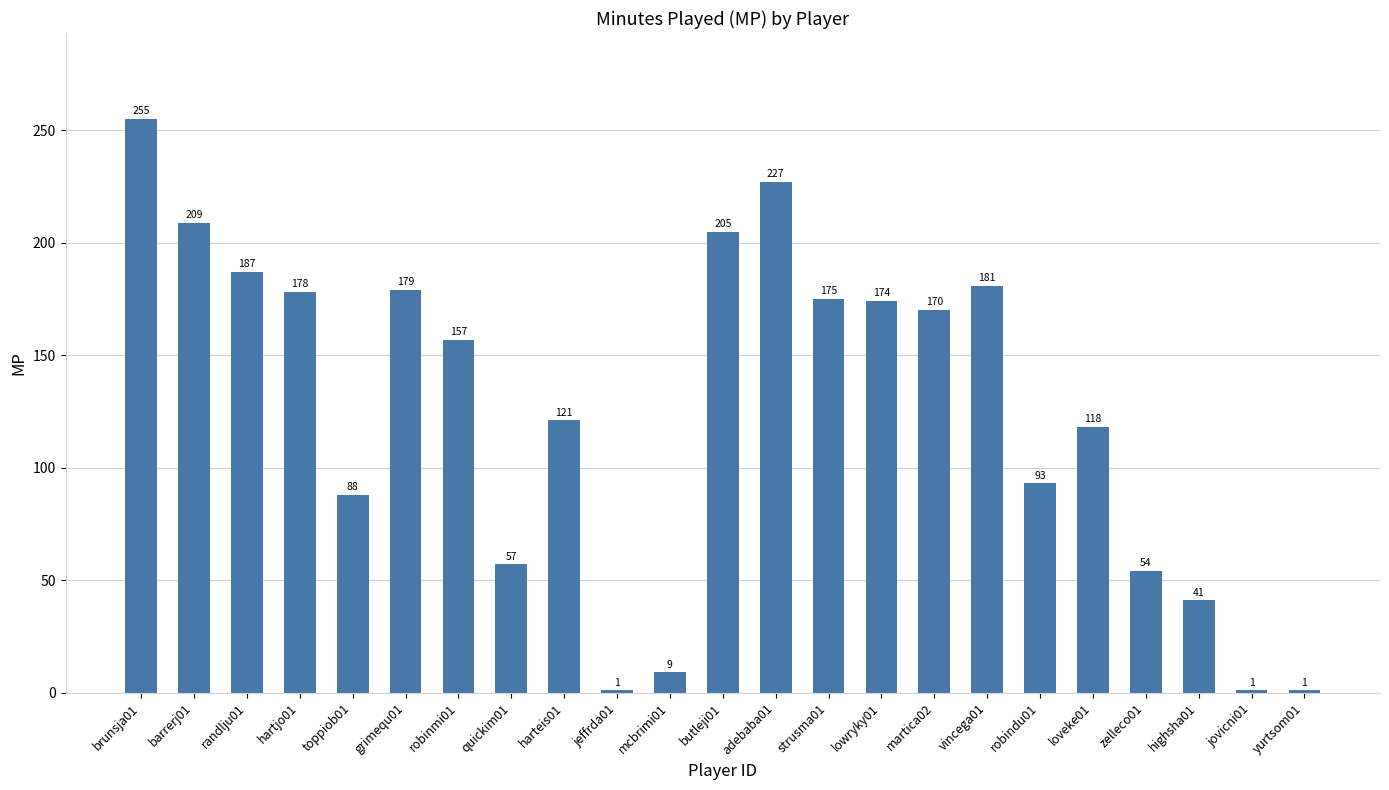

Reading left to right, extract all data points from this chart.

255	209	187	178	88	179	157	57	121	1	9	205	227	175	174	170	181	93	118	54	41	1	1